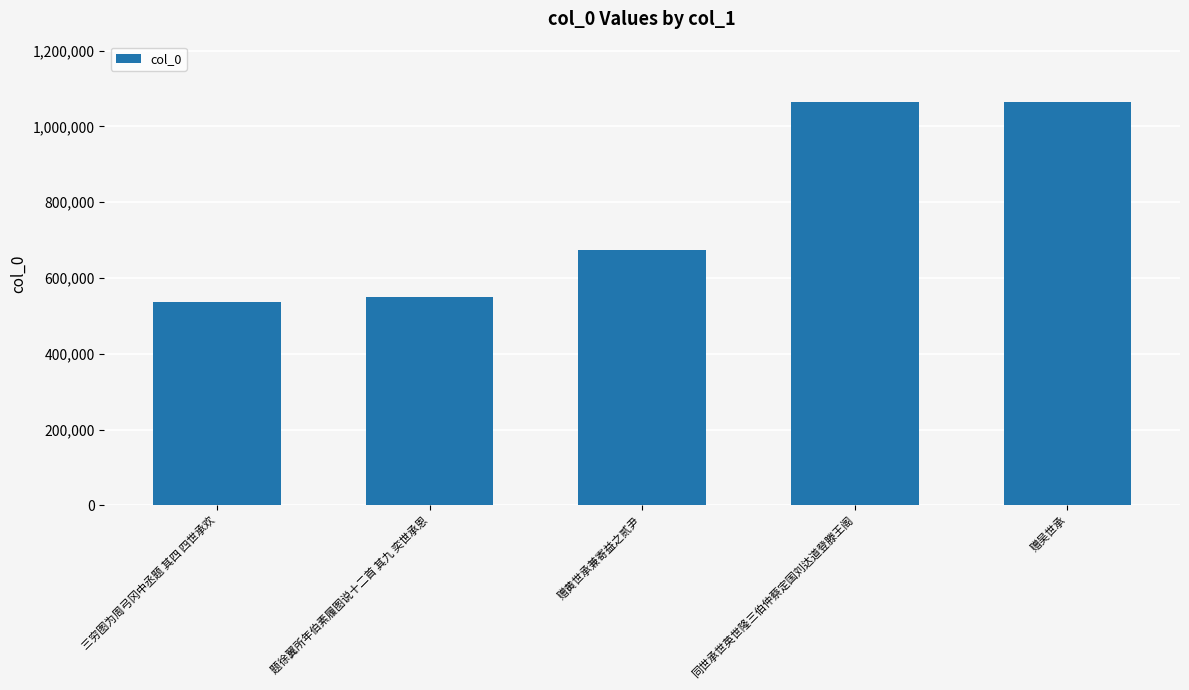

What is the maximum value shown in the chart?

1064173